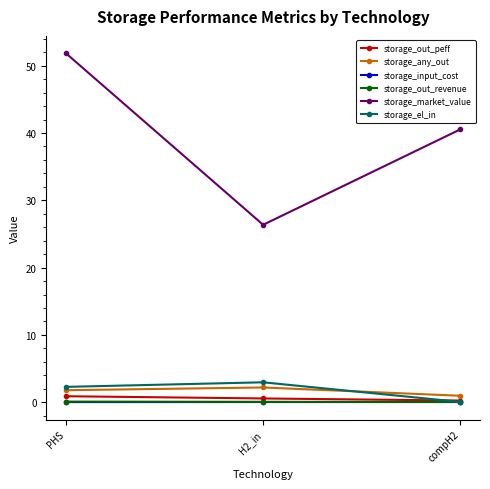

List the labels in order of storage_market_value value, largest first.

PHS, compH2, H2_in